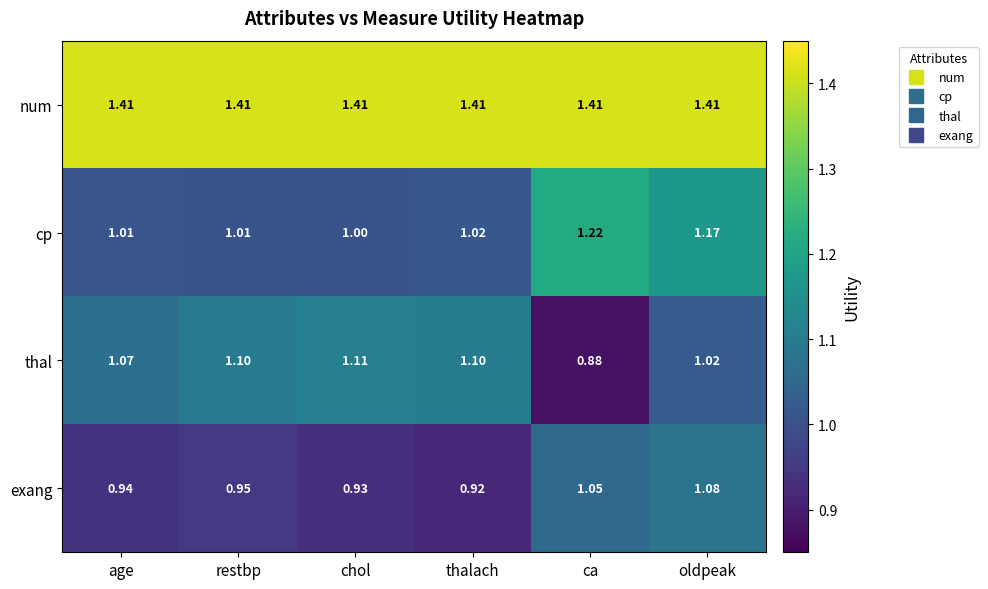

Which series has the widest spread of values?

thal